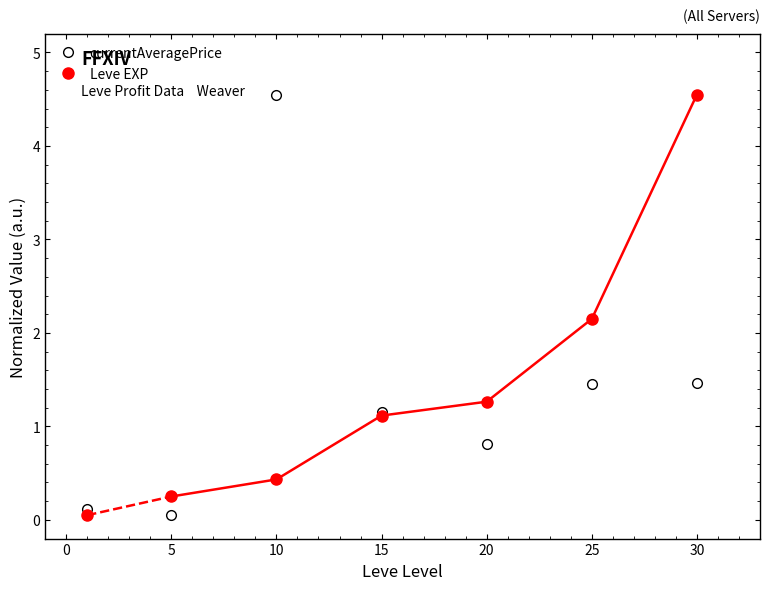

List the series in order of their peak value, lowest first.

currentAveragePrice, Leve EXP